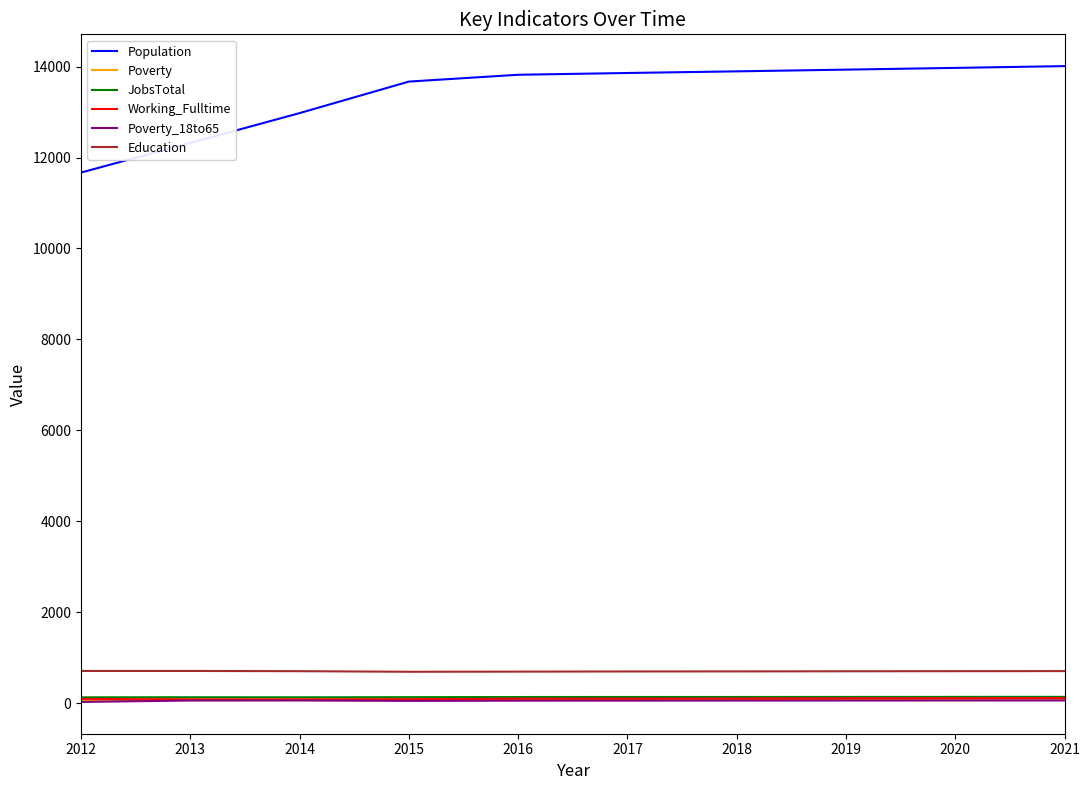

Which series has the largest total across all categories?

Population